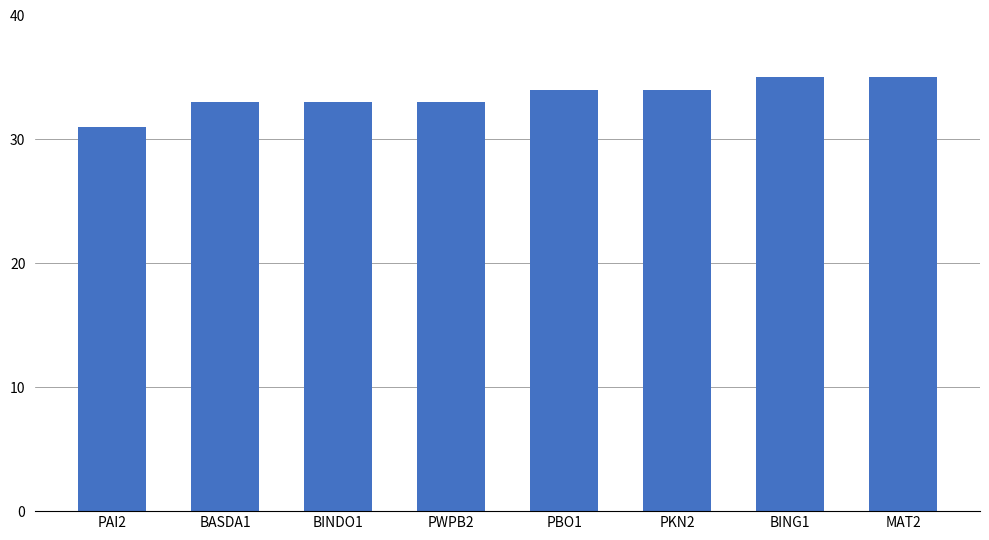

What is the label of the 6th bar from the right?

BINDO1